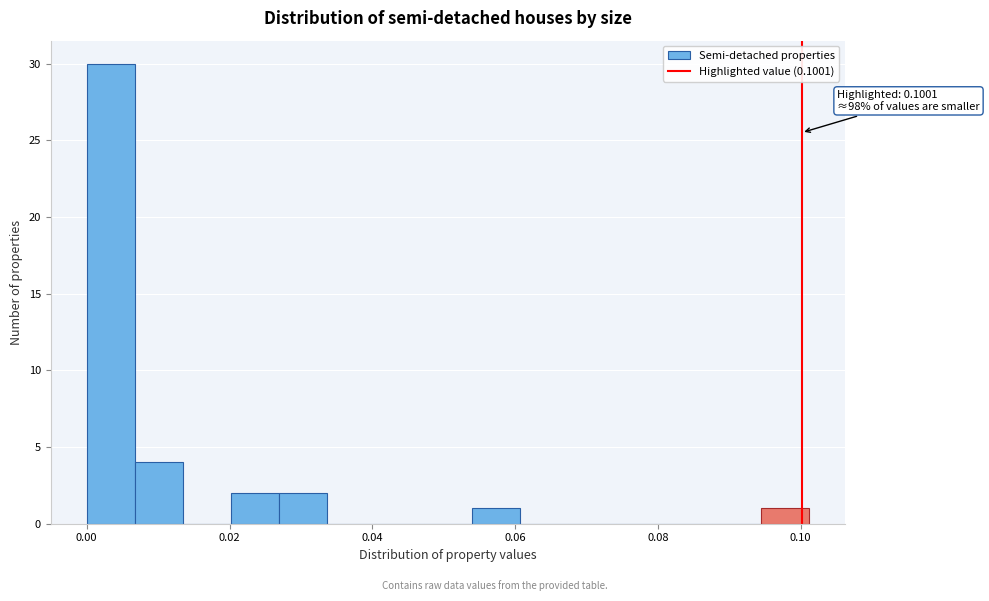

Read against the x-axis, roughly where is the centre of the tallest bar?

0.004